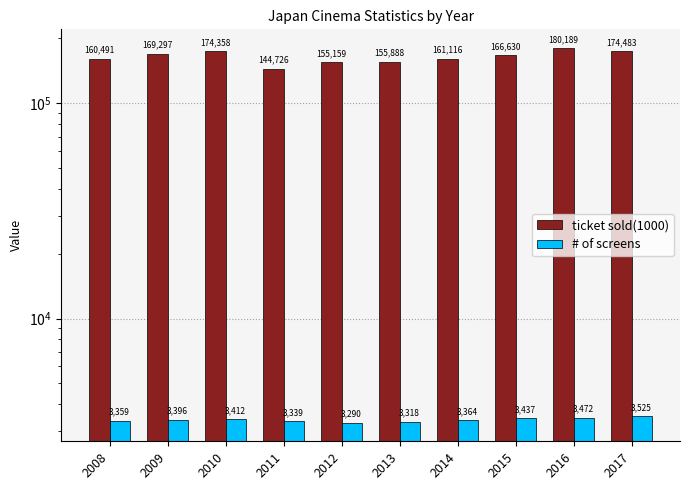

The value of # of screens at 2012 is 3290. True or false?

True